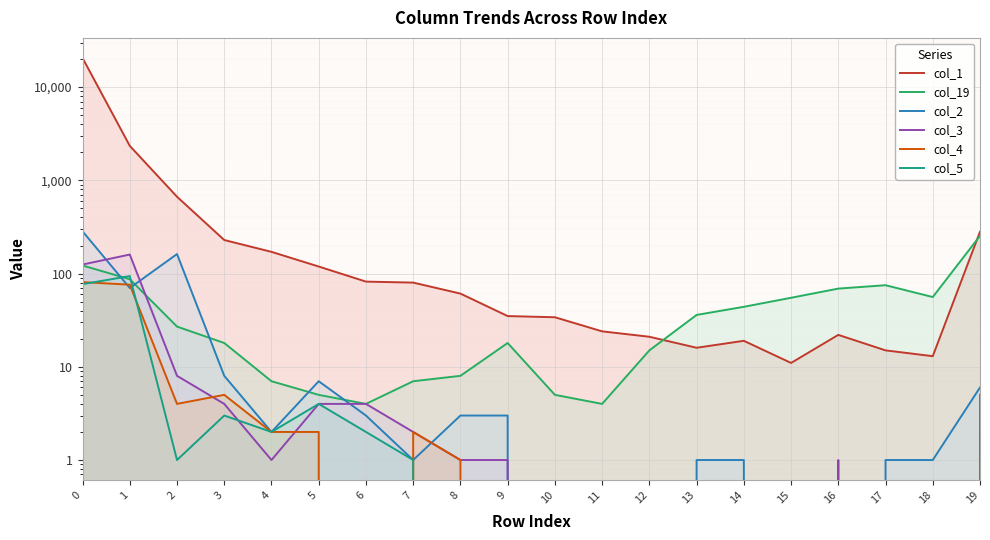

At which category does col_1 reach its first local valley?

13